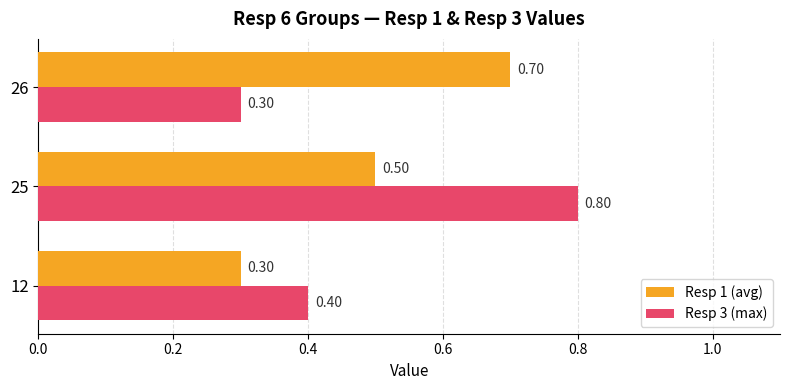

Where is Resp 3 (max) nearest to the value 0?

26